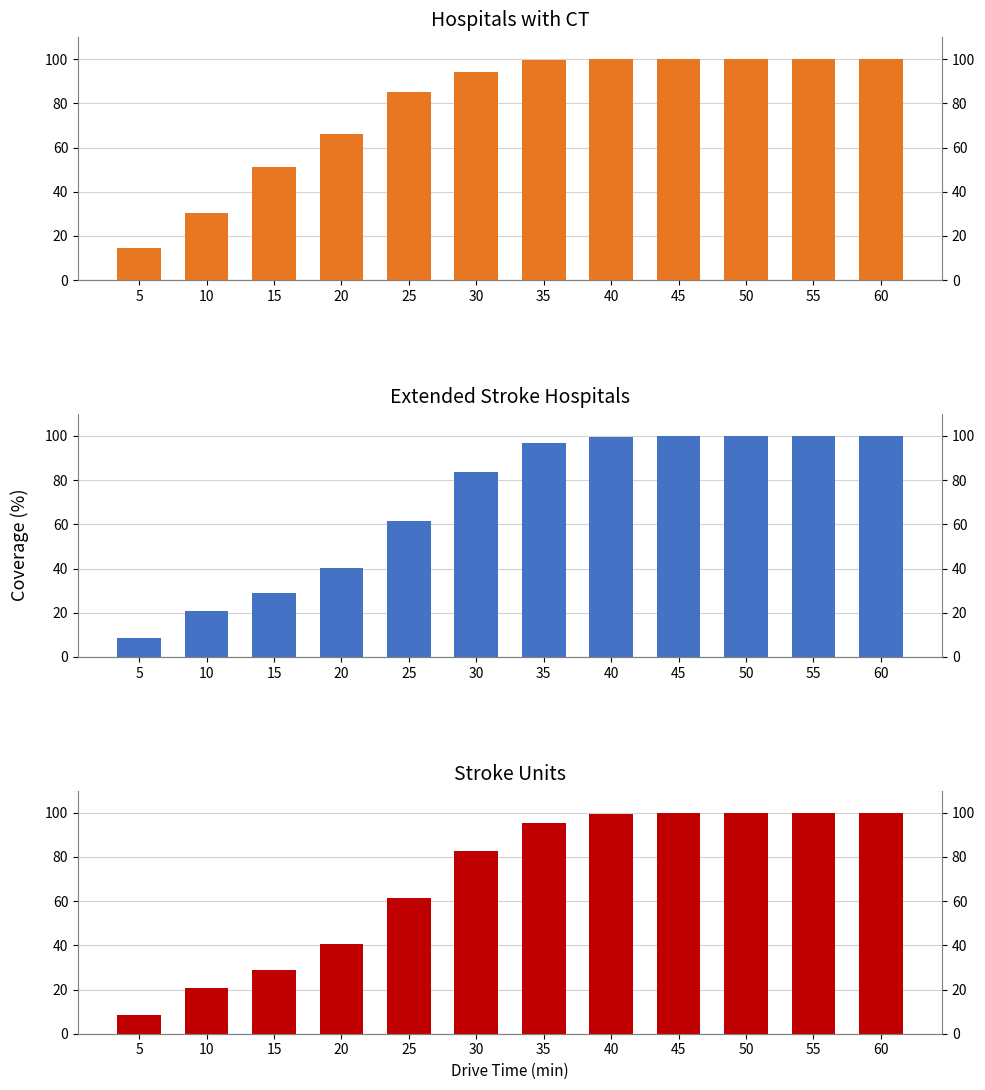

At how many categories does at least one series exceed 88?

7